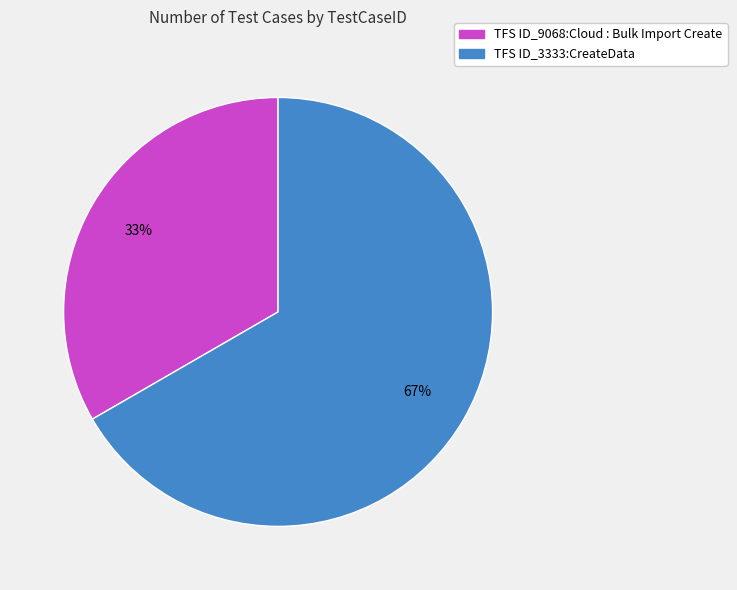

Rank the categories by value from highest to lowest.

TFS ID_3333:CreateData, TFS ID_9068:Cloud : Bulk Import Create